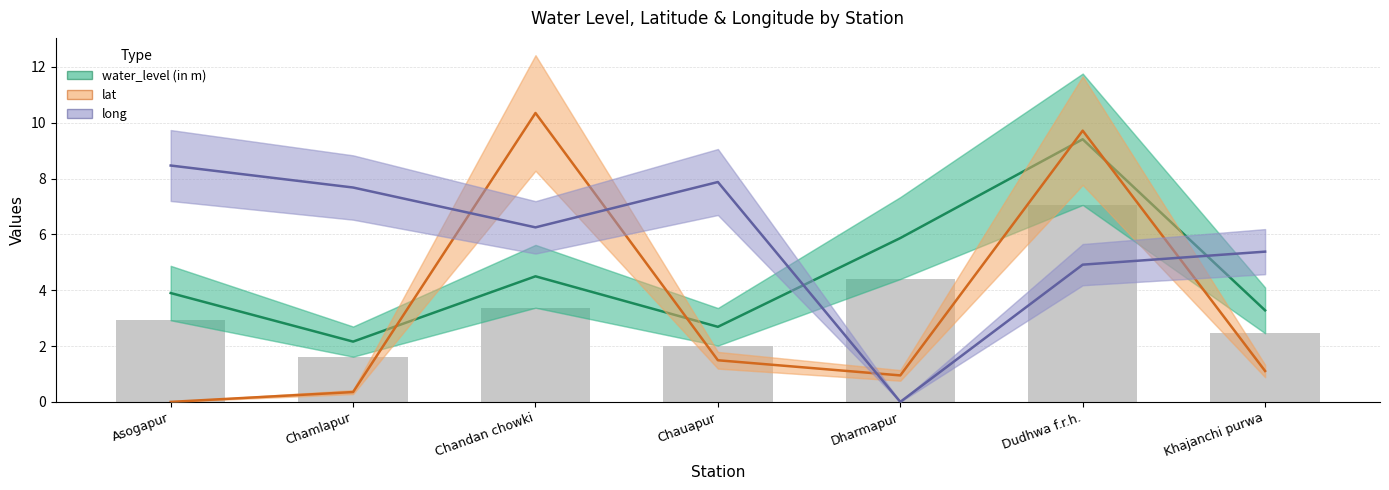

What is the sum of the lat values at Chauapur and Dudhwa f.r.h.?

11.2